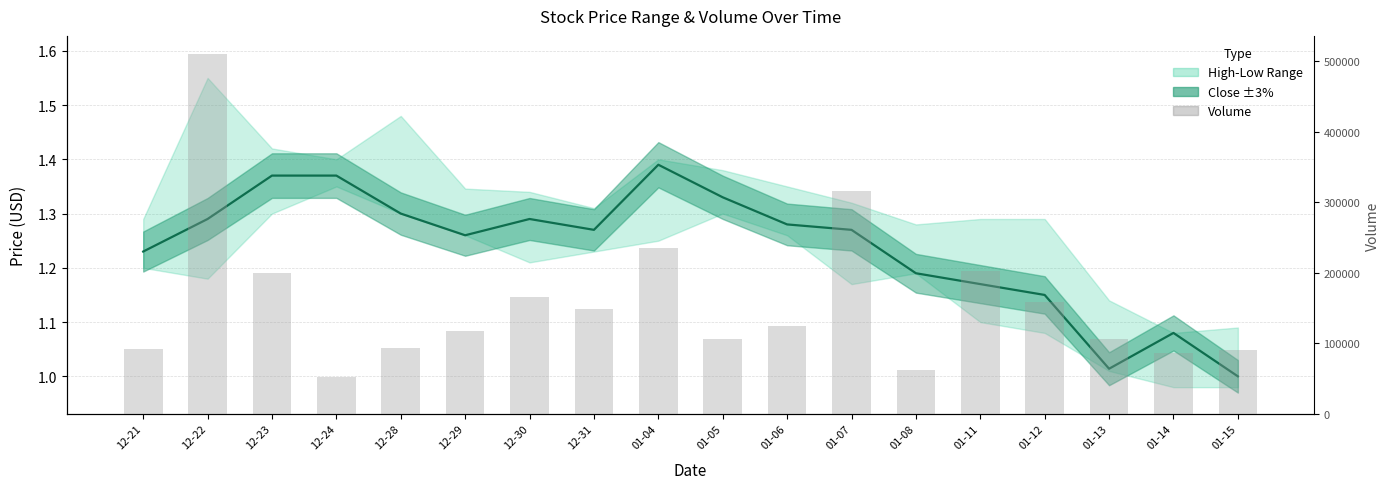

List the labels in order of Volume value, largest first.

12-22, 01-07, 01-04, 01-11, 12-23, 12-30, 01-12, 12-31, 01-06, 12-29, 01-05, 01-13, 12-28, 12-21, 01-15, 01-14, 01-08, 12-24